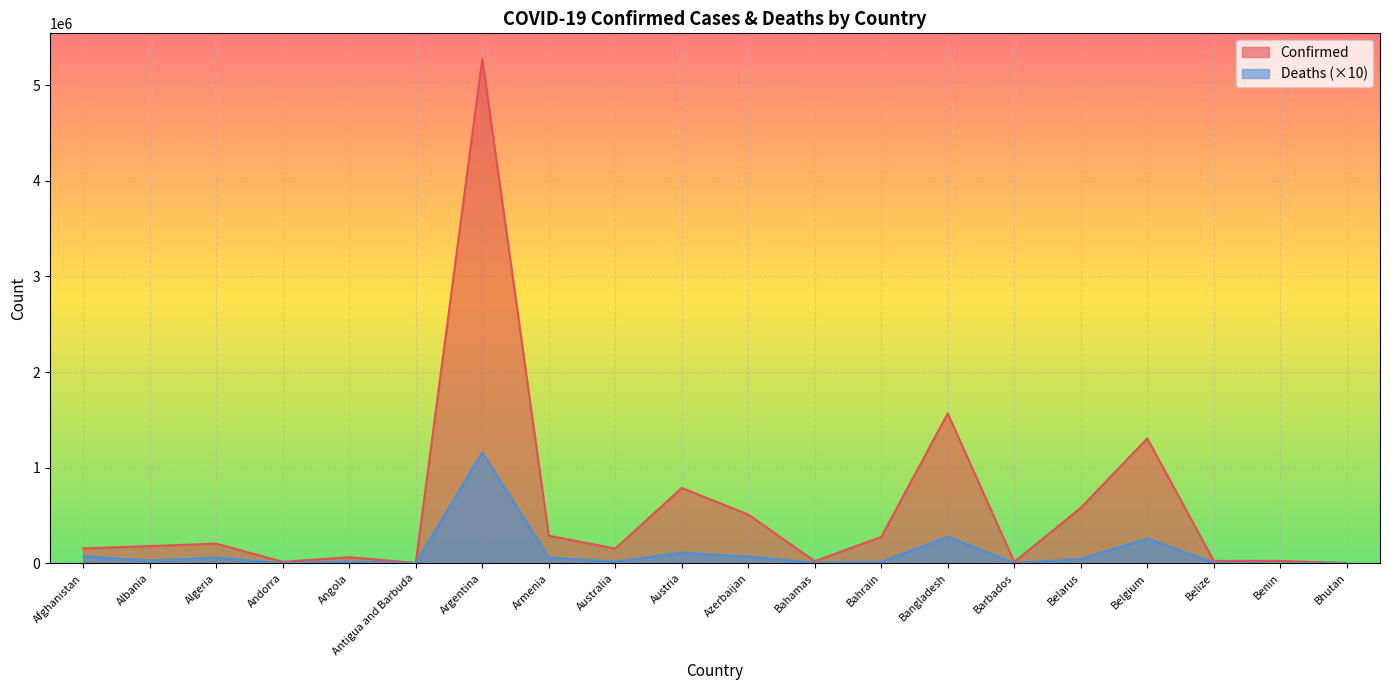

At which label does Deaths first exceed 28550?

Afghanistan